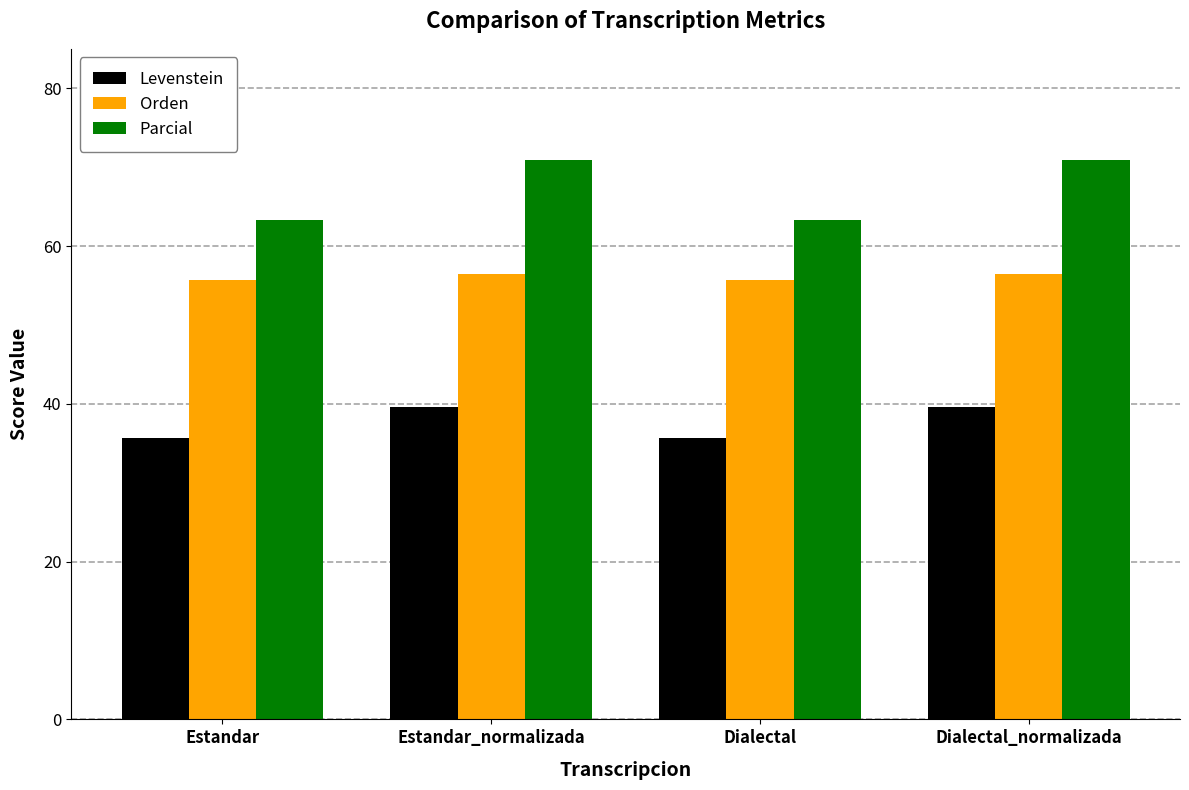

What is the label of the 1st bar from the right?

Dialectal_normalizada